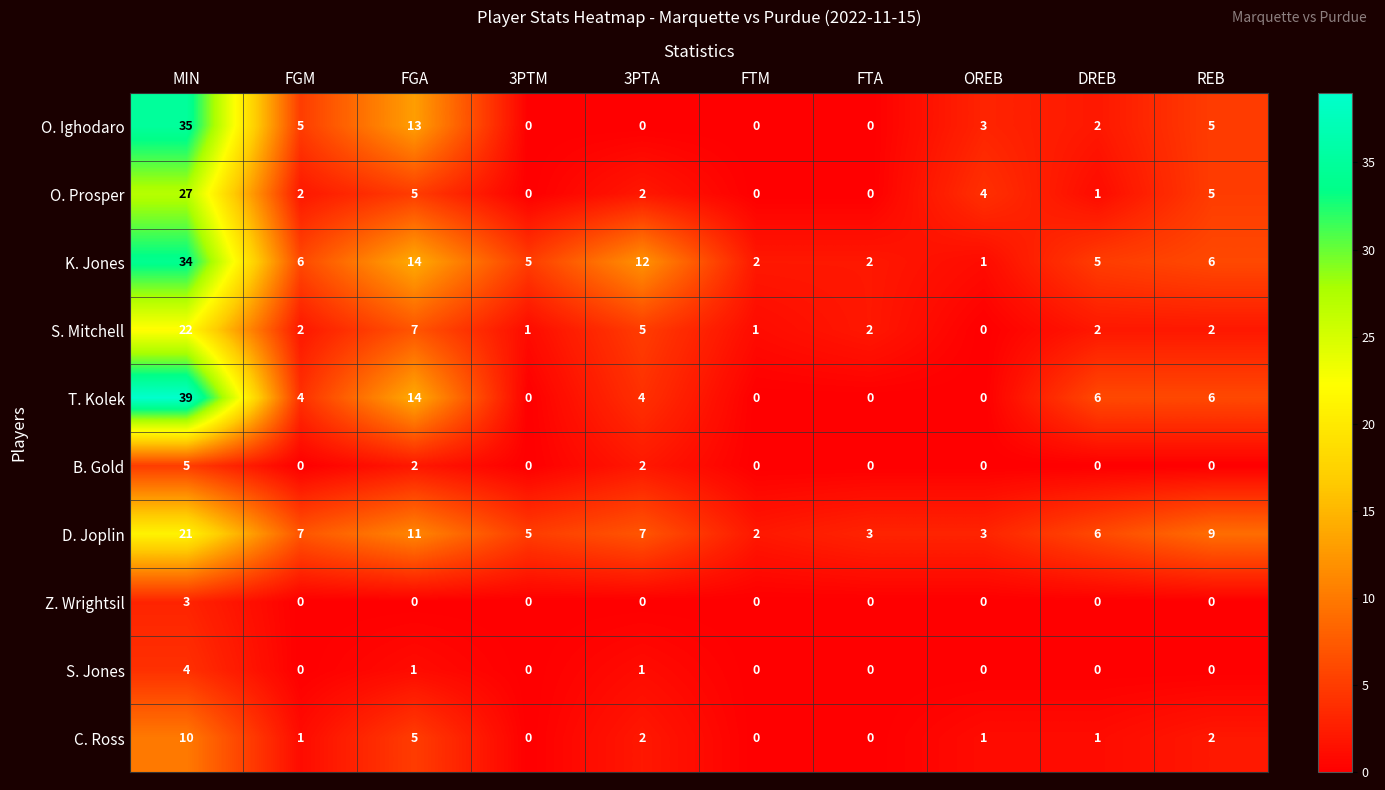

What is the sum of all D. Joplin values?

74